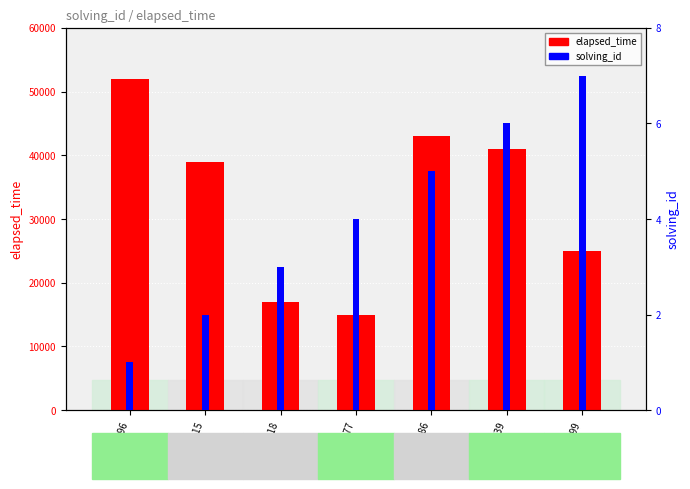

Rank the categories by solving_id value from highest to lowest.

q99, q5739, q4186, q377, q218, q4315, q3896